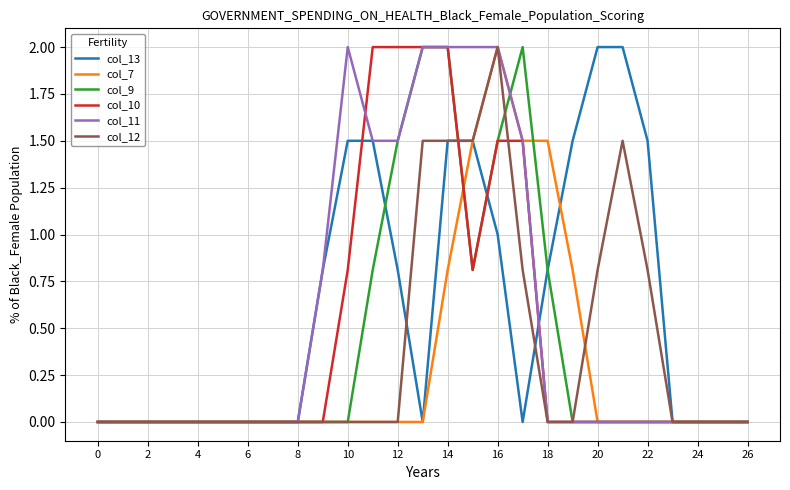

At which label does col_12 reach its peak?

16